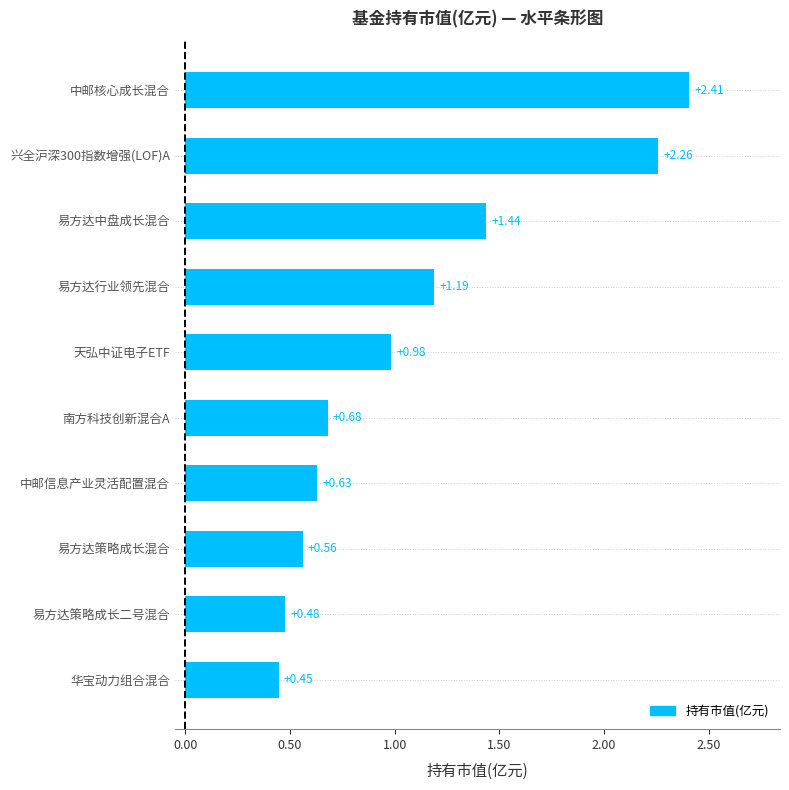

What is the ratio of the value at 兴全沪深300指数增强(LOF)A to the value at 易方达中盘成长混合?

1.6